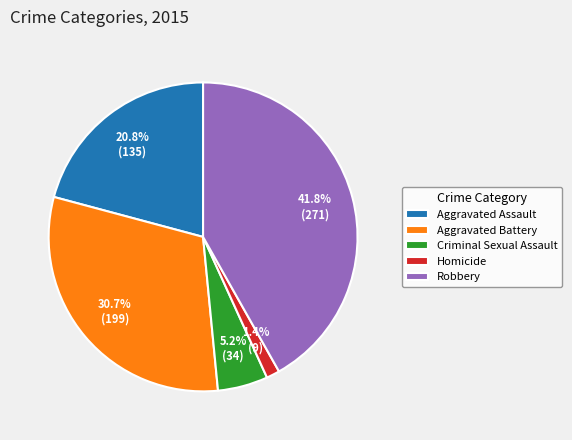

Rank the categories by value from lowest to highest.

Homicide, Criminal Sexual Assault, Aggravated Assault, Aggravated Battery, Robbery